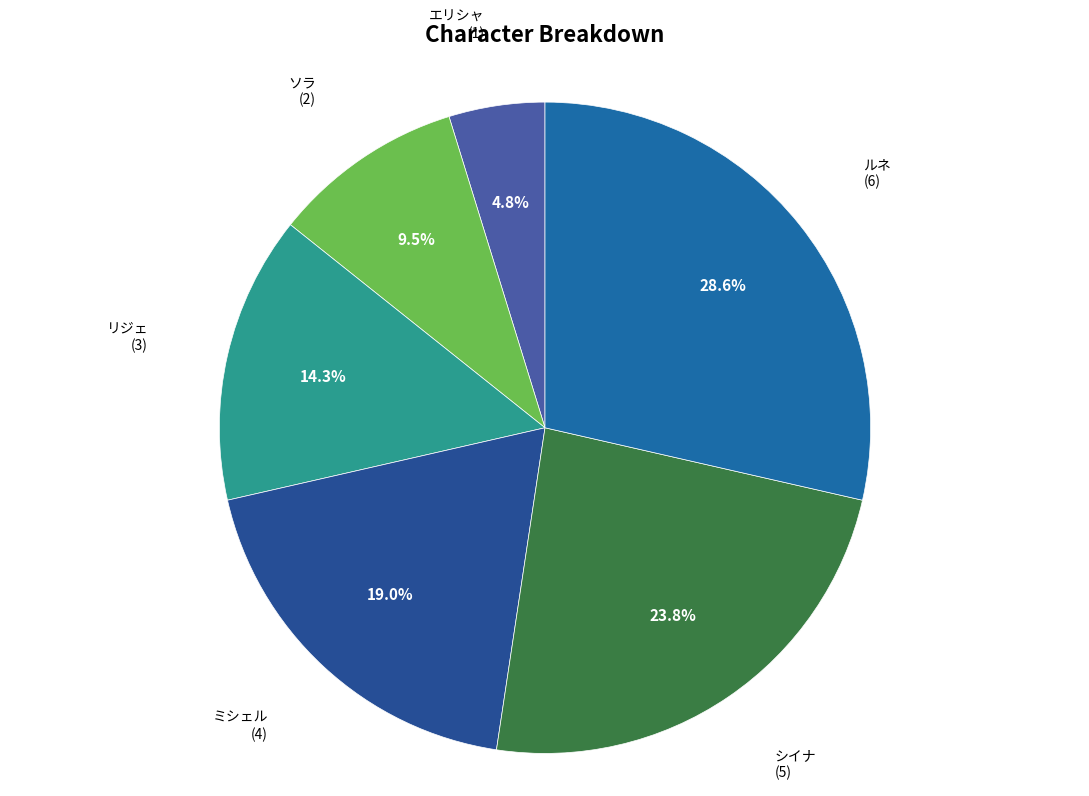

To the nearest percent, what is the difference between the largest and smallest slice percentages?

24%